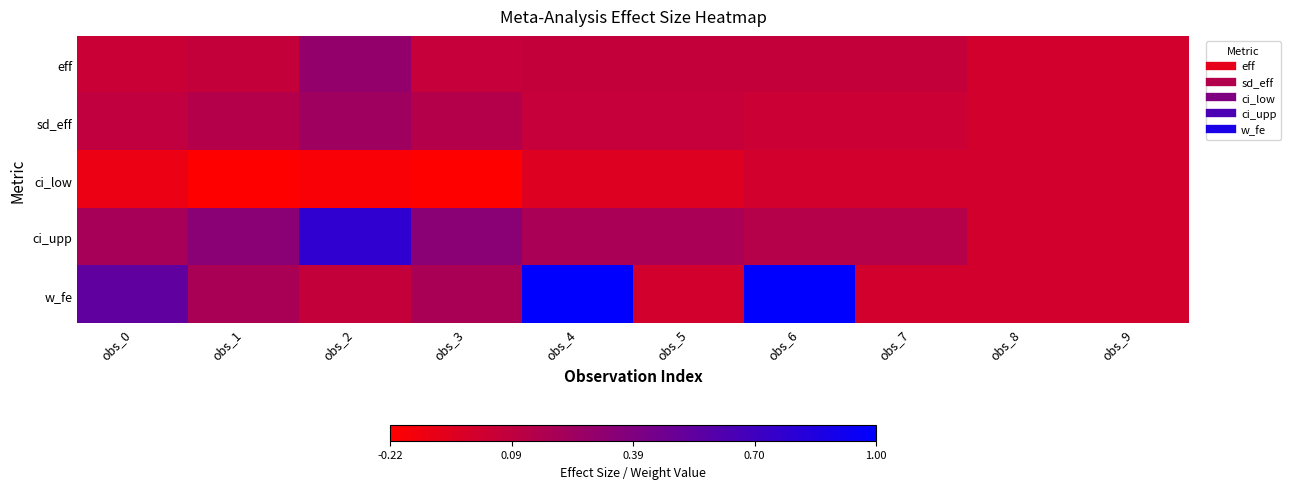

List the series in order of their peak value, highest first.

w_fe, ci_upp, eff, sd_eff, ci_low